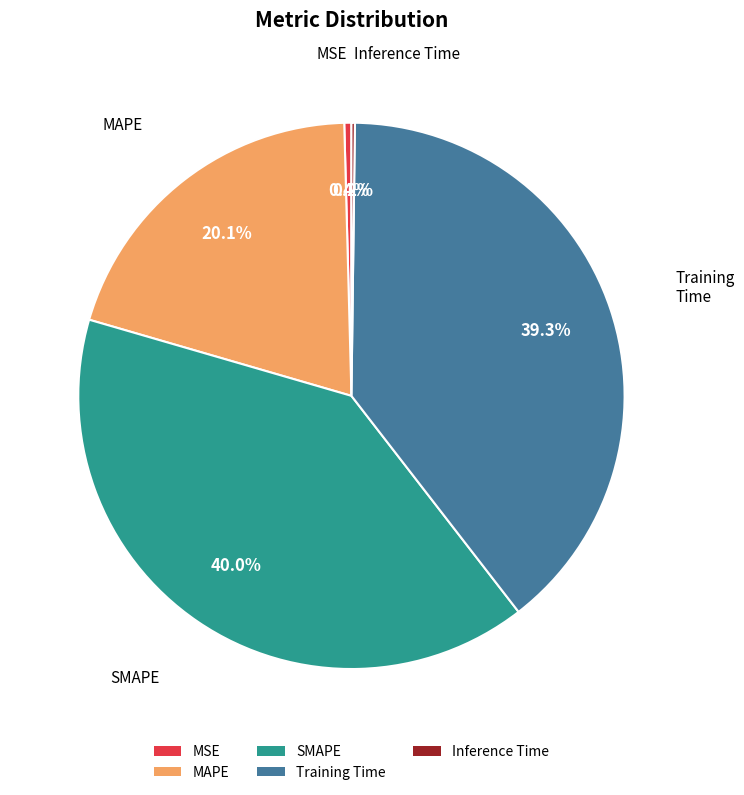

Combined, do Training Time and SMAPE account for over 50%?

Yes